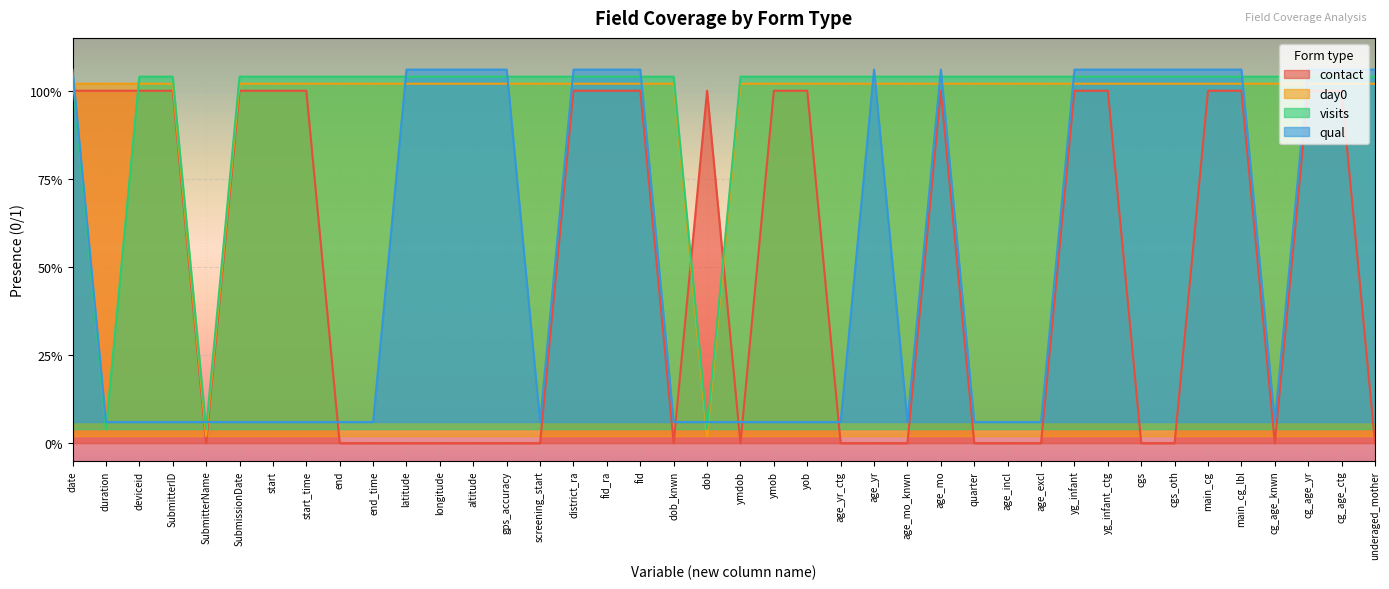

List the series in order of their peak value, lowest first.

contact, day0, visits, qual